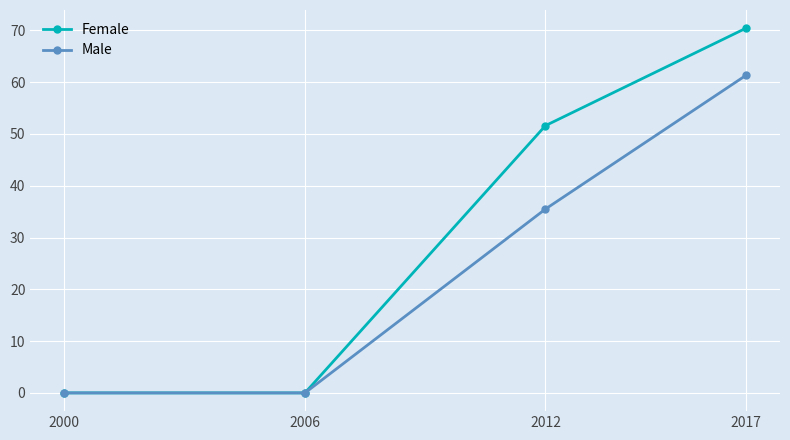

At which label is Female closest to 35?

2012